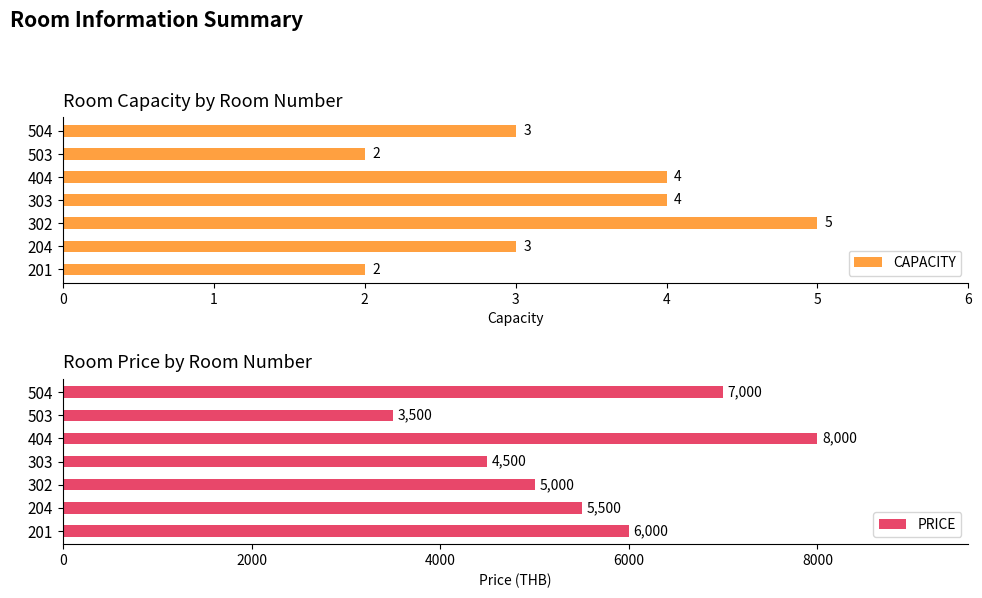

Rank the series by their average value, from lowest to highest.

CAPACITY, PRICE